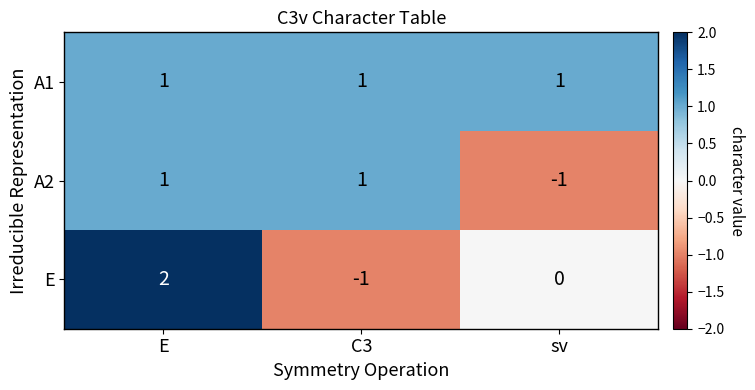

How many categories are shown in the chart?

3